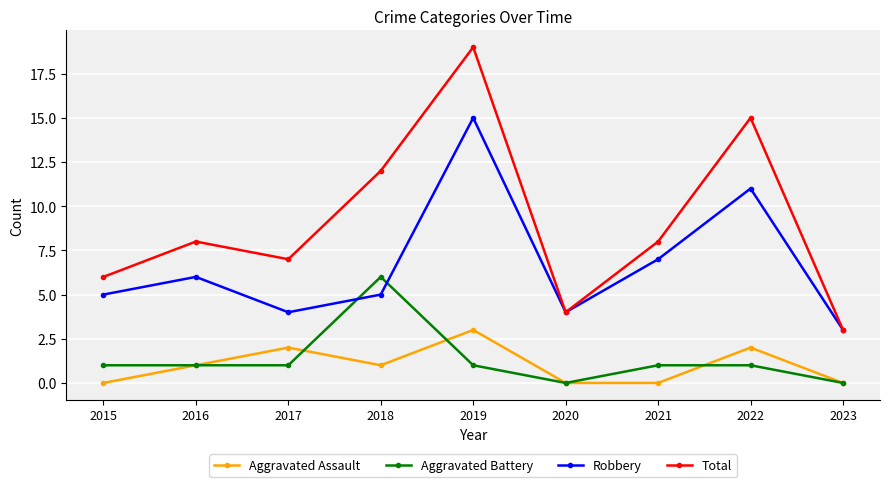

How many values in the Aggravated Assault series are below 1?

4